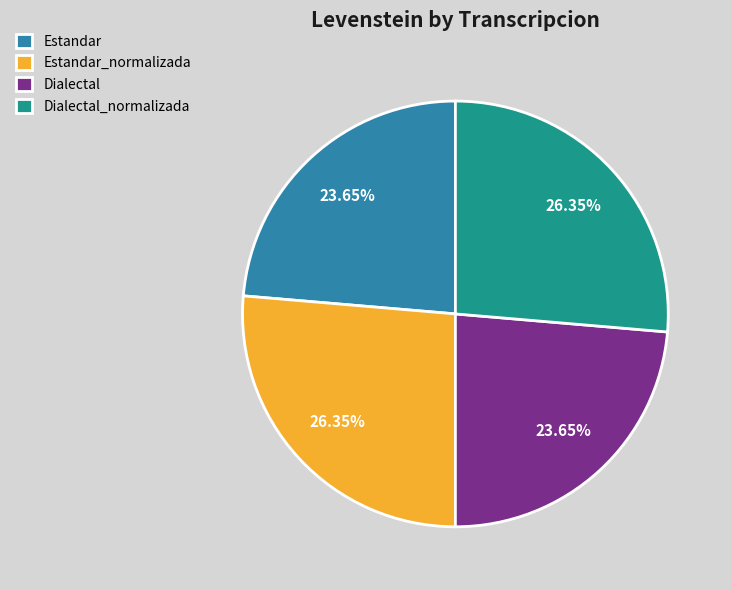

Is the sum of Estandar_normalizada and Dialectal_normalizada greater than half?

Yes